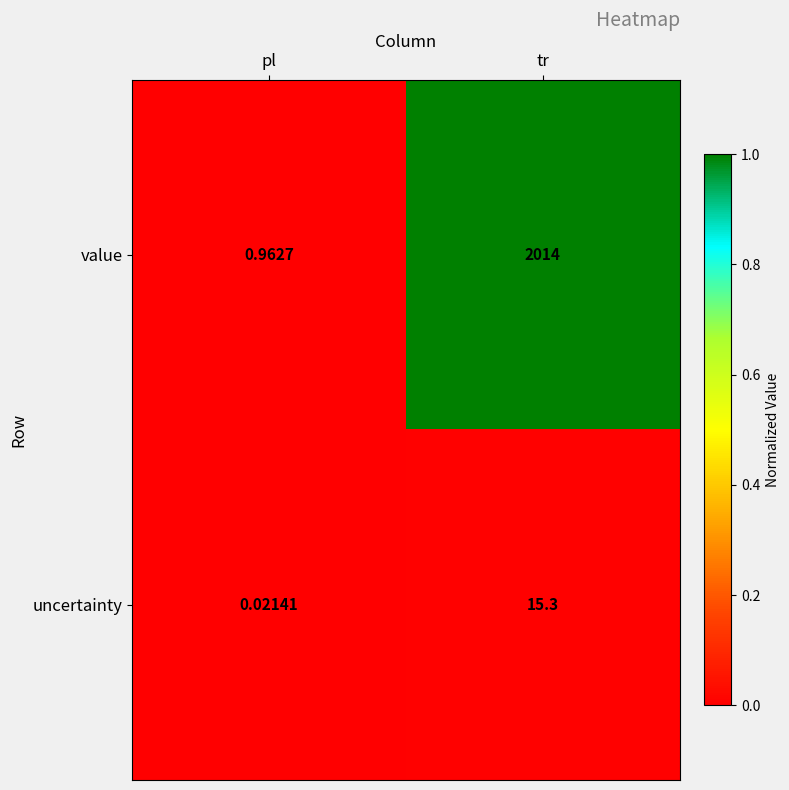

Which series has the largest range (max minus min)?

value